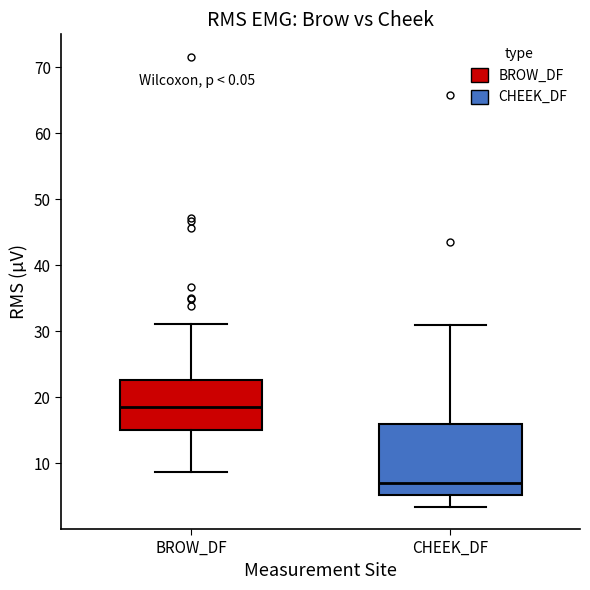

Reading left to right, transcribe this box plot: for each box, give where its median line is, the range the box spans, and where its two whiskers end, as read against the y-axis. The values are not printed on the chart, so give them approximately, as read against the axis.

BROW_DF: median 19, box 15 to 23, whiskers 9 to 31
CHEEK_DF: median 7, box 5 to 16, whiskers 3 to 31